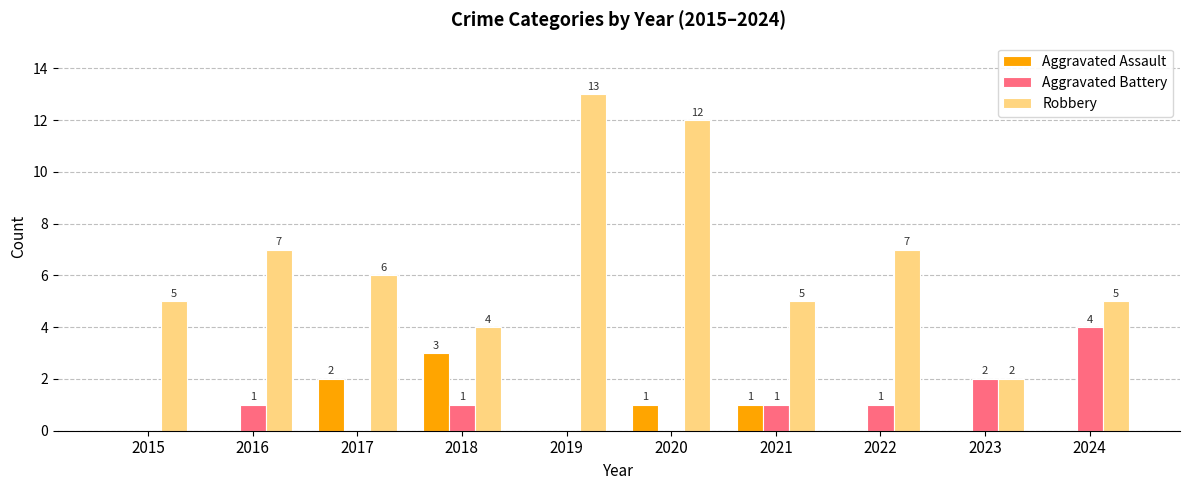

What is the sum of the Robbery values at 2018 and 2015?

9